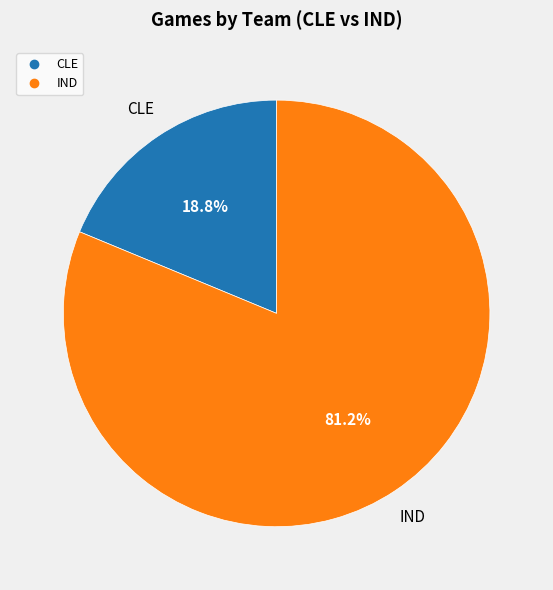

Do CLE and IND together represent more than half of the pie?

Yes